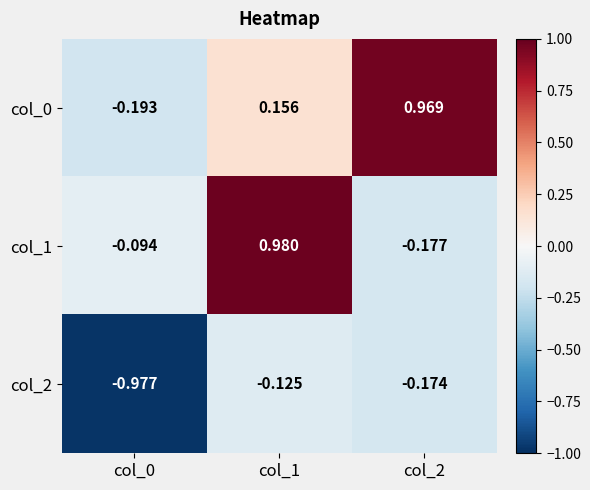

Is the value of col_2 at col_1 greater than the value of col_1 at col_2?

Yes